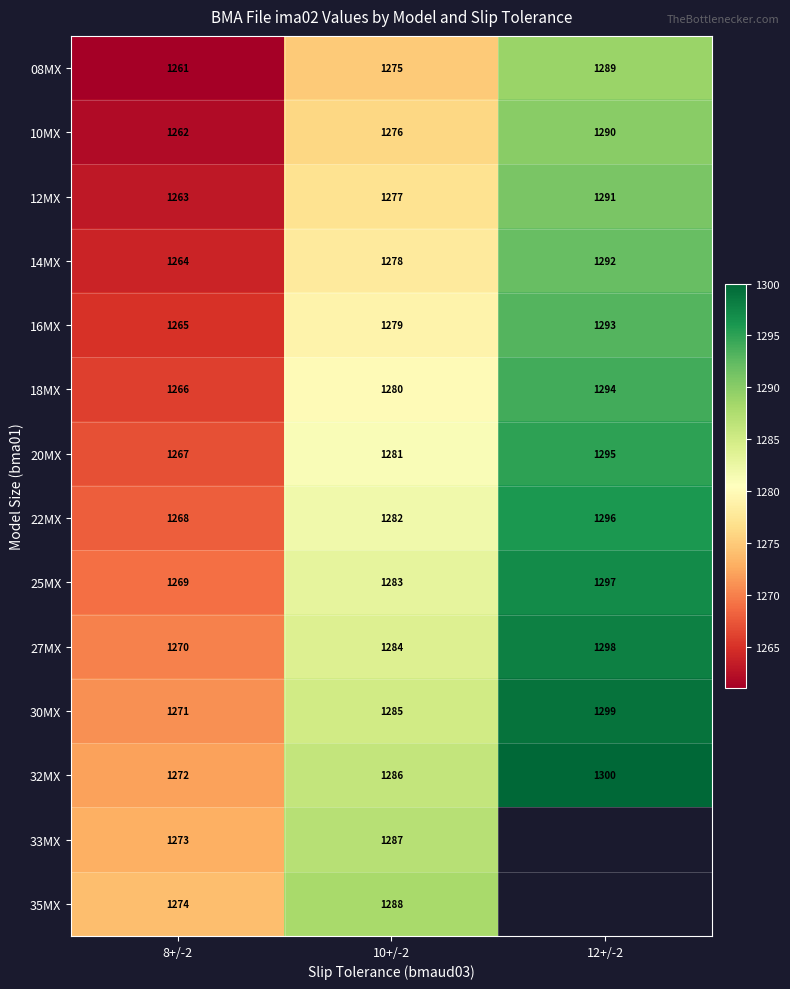

What is the highest value of the 30MX series?

1299